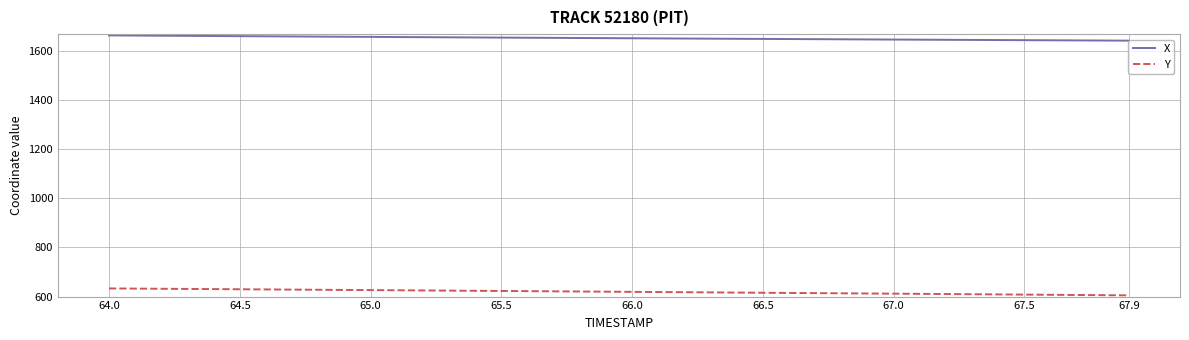

What is the minimum value for Y?

604.8